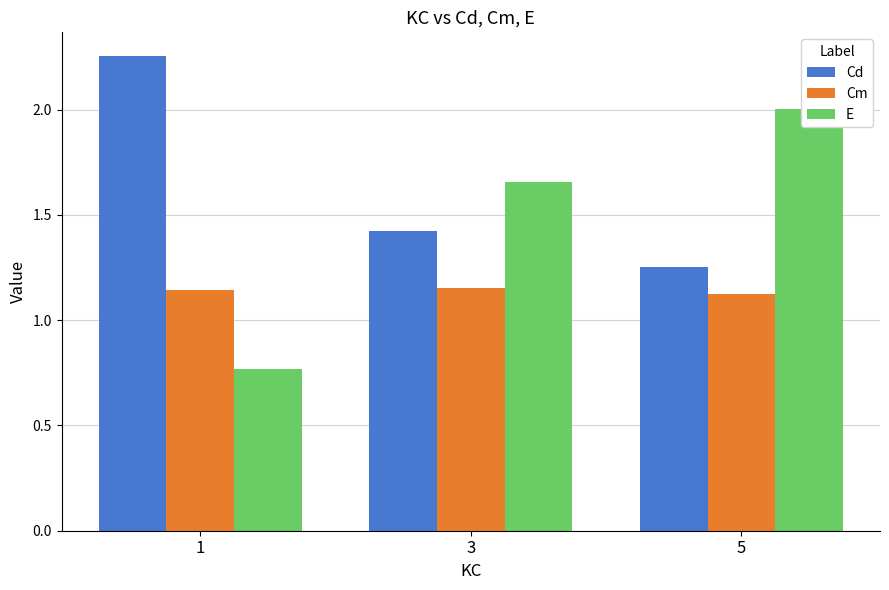

What is the average value of the Cm series?

1.1